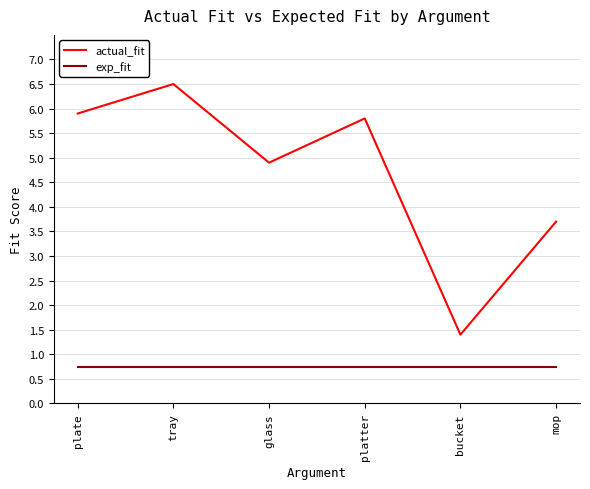

The value of exp_fit at tray is 0.8. True or false?

True